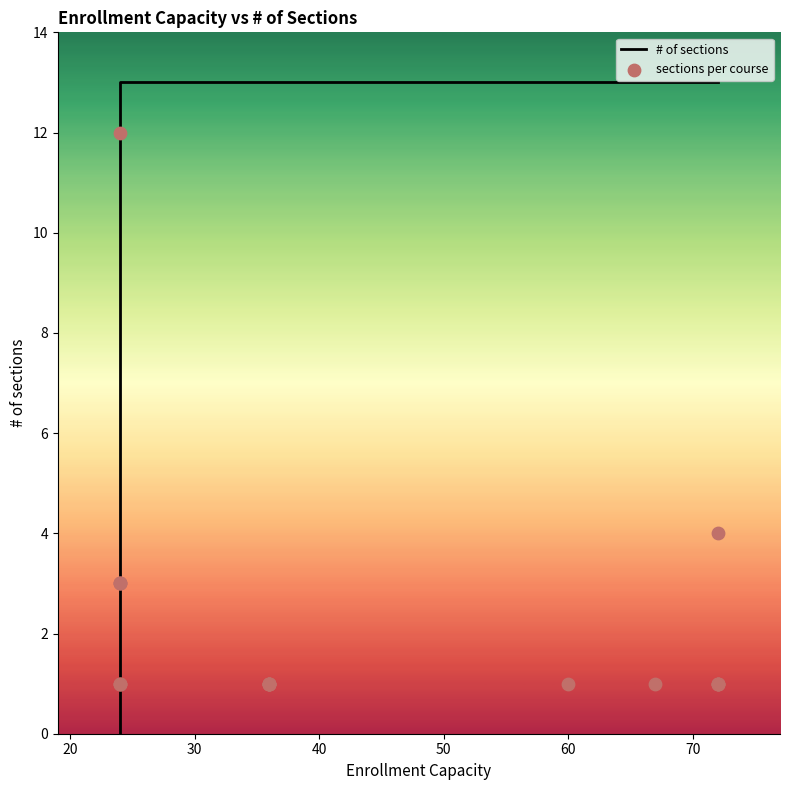

Is the value of sections per course at 11 greater than the value of # of sections at 60?

No